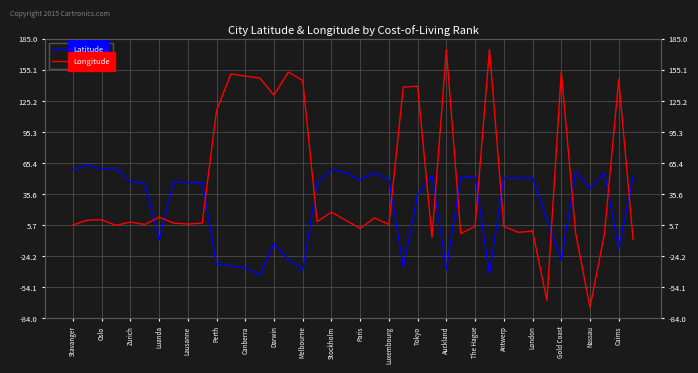

What is the lowest value of the Latitude series?

-42.9